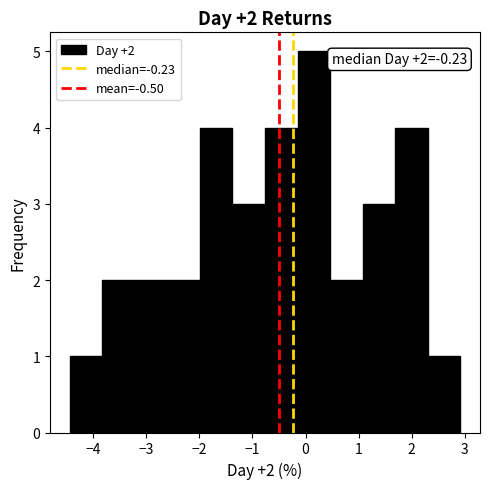

Over which range of the x-axis is the bar tallest?

-0.1 to 0.5